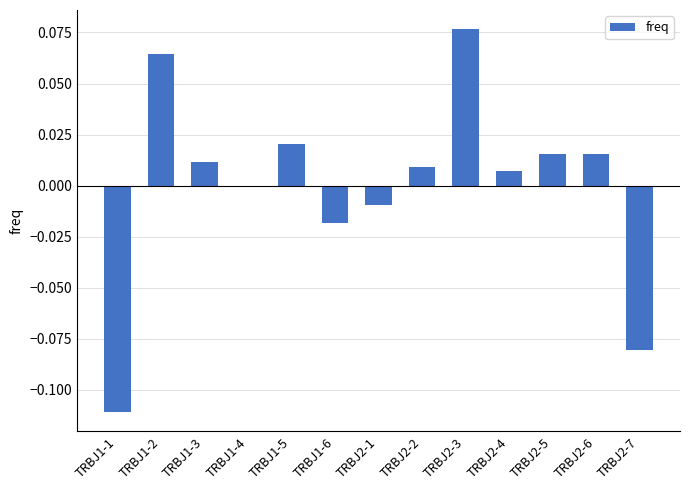

How many distinct data groups are displayed?

1